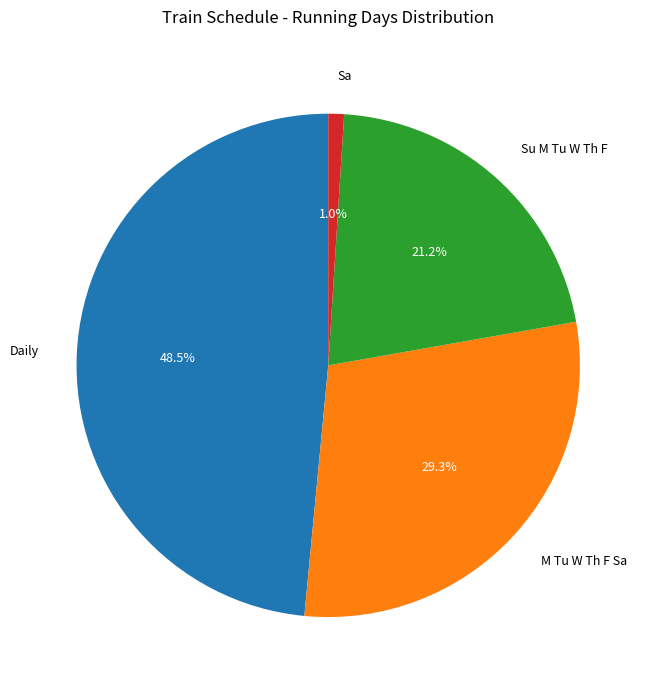

What is the largest slice in the pie chart?

Daily